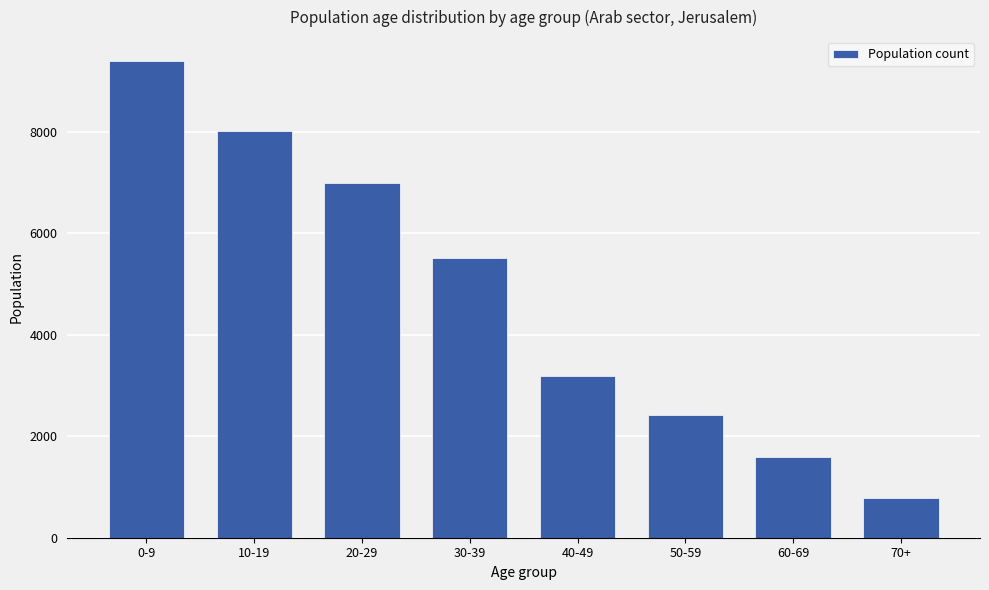

At which label is the value closest to 5092?

30-39